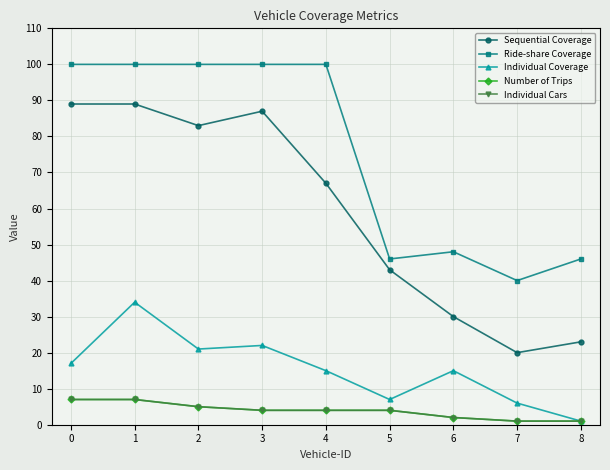

Reading left to right, list all the values displayed in this chart.

Sequential Coverage: 89	89	83	87	67	43	30	20	23
Ride-share Coverage: 100	100	100	100	100	46	48	40	46
Individual Coverage: 17	34	21	22	15	7	15	6	1
Number of Trips: 7	7	5	4	4	4	2	1	1
Individual Cars: 7	7	5	4	4	4	2	1	1